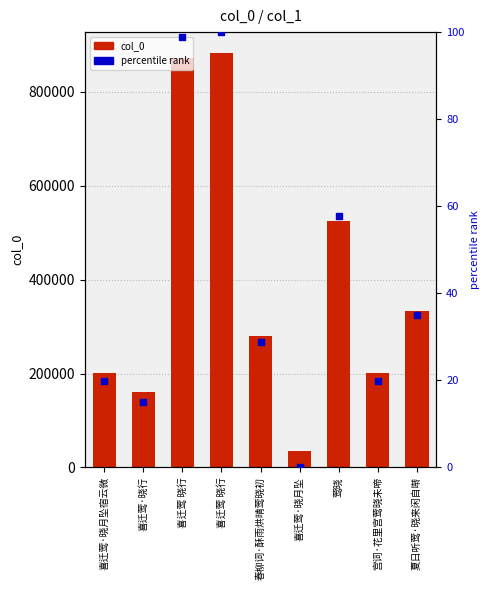

Which series contains the highest Y value?

col_0